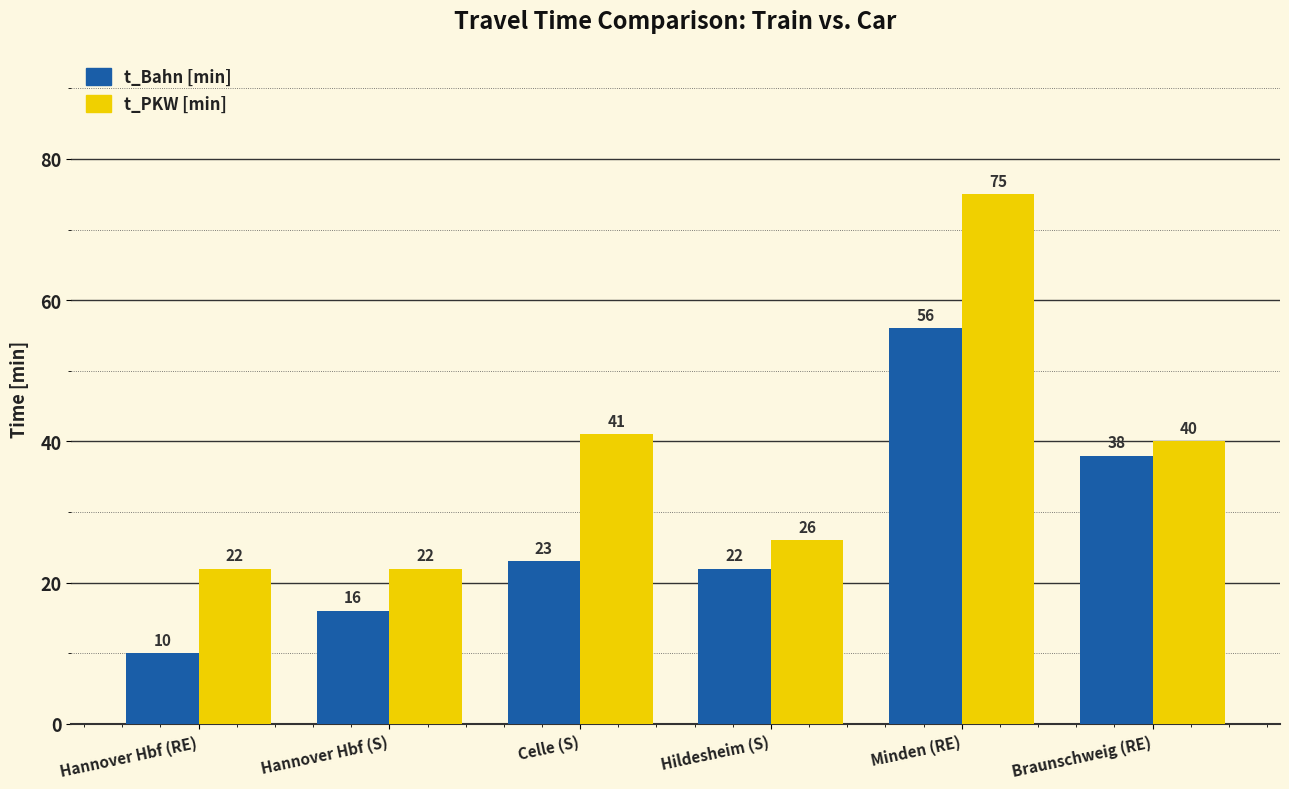

What is the total value across all series at Hildesheim (S)?

48